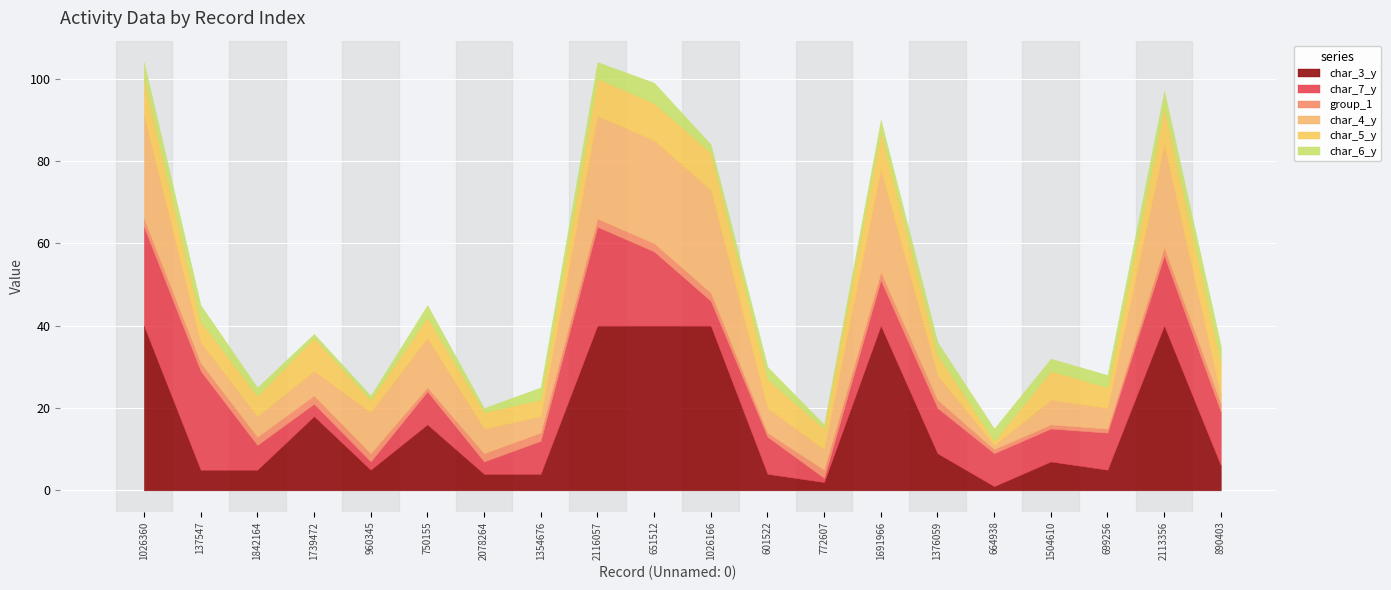

What position from the left is 960345?

5